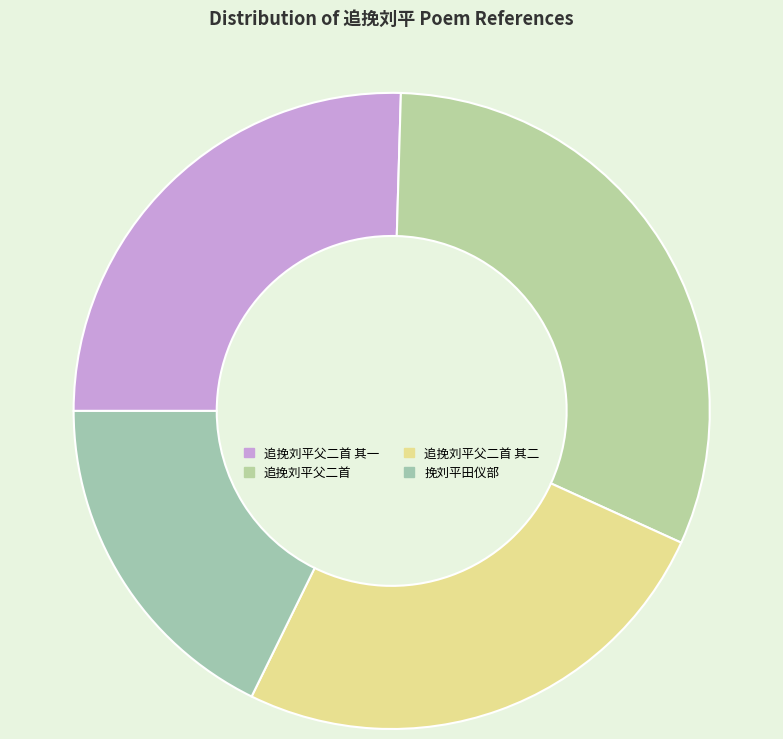

The 挽刘平田仪部 slice represents 3% of the pie. True or false?

False